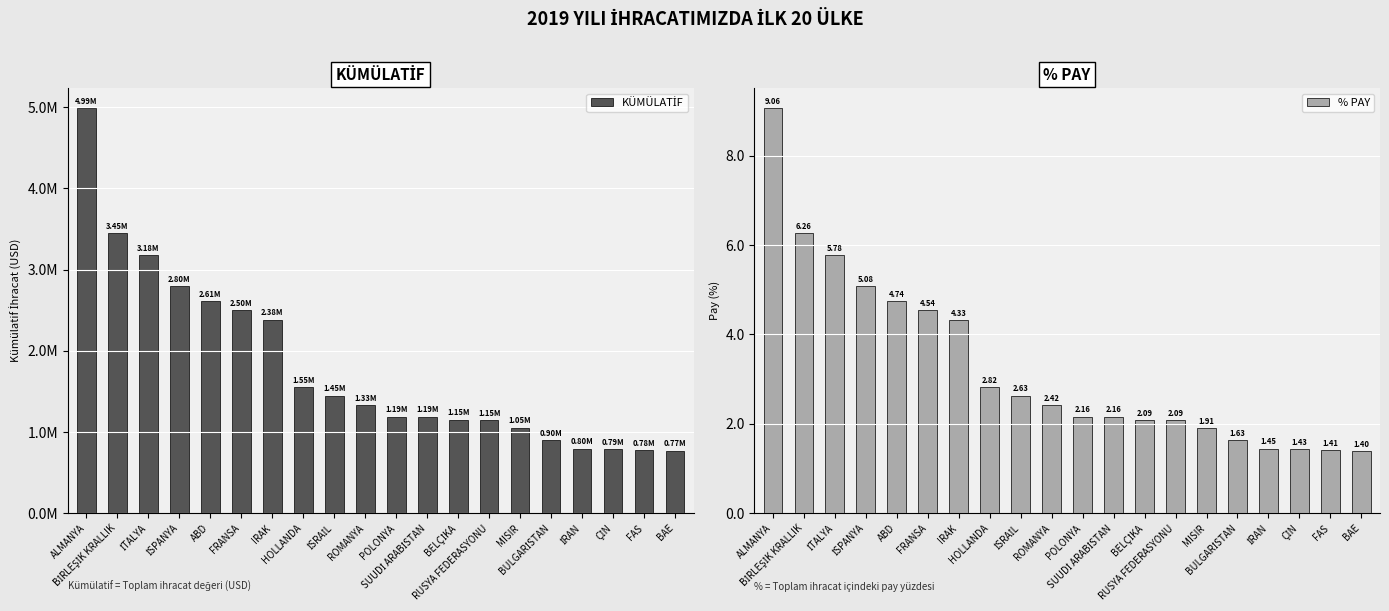

How many data points in KÜMÜLATİF are less than 1330931?

10